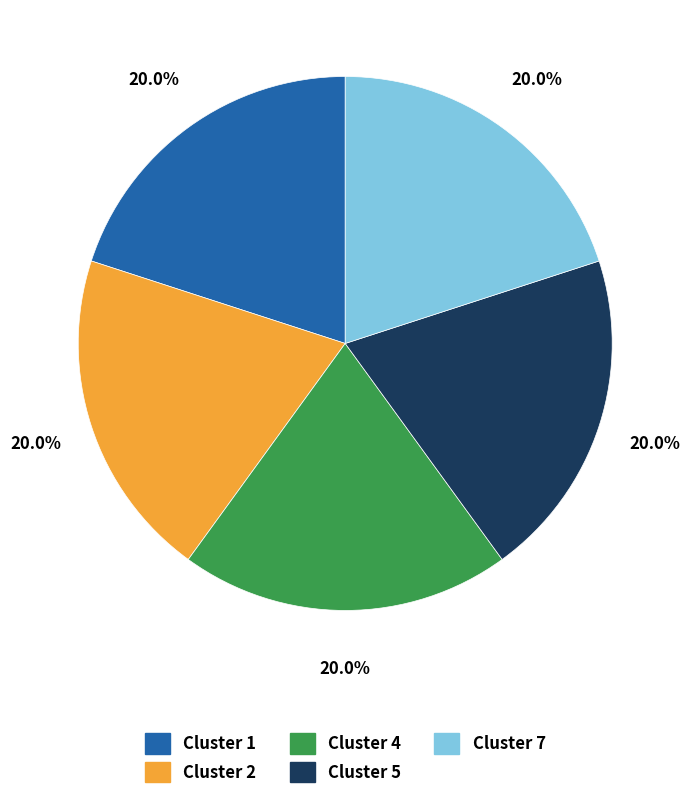

Is there any slice that represents more than half of the pie?

No